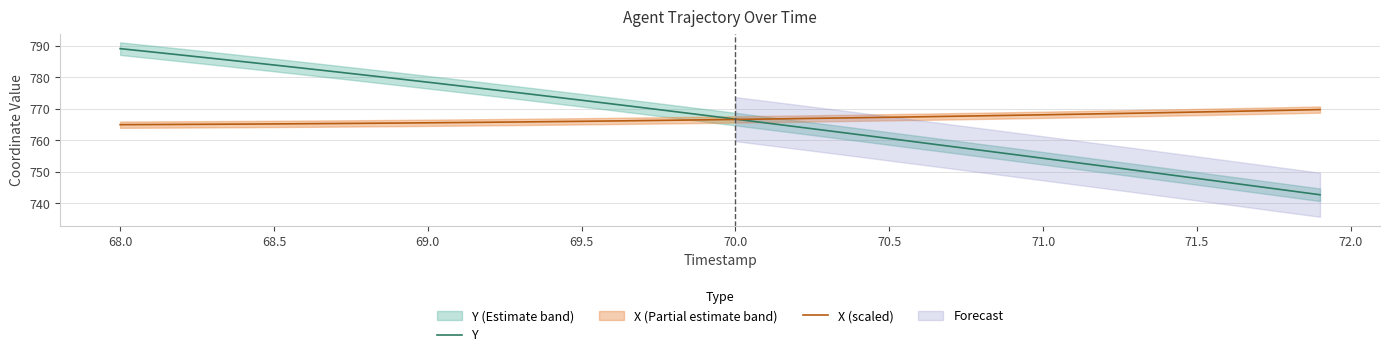

Reading right to left, extract all data points from this chart.

Y: 742.8	744.1	745.3	746.6	747.9	749.2	750.5	751.8	753.1	754.3	755.6	756.9	758.1	759.4	760.6	761.9	763.1	764.3	765.6	766.8	768.0	769.2	770.4	771.6	772.8	773.9	775.1	776.2	777.4	778.5	779.6	780.7	781.8	782.9	784.0	785.0	786.1	787.1	788.1	789.2
X (scaled): 769.8	769.6	769.4	769.2	769.0	768.8	768.7	768.5	768.3	768.1	768.0	767.8	767.7	767.5	767.4	767.2	767.1	766.9	766.8	766.7	766.5	766.4	766.3	766.2	766.1	766.0	765.9	765.8	765.7	765.6	765.5	765.4	765.4	765.3	765.3	765.2	765.1	765.1	765.0	765.0